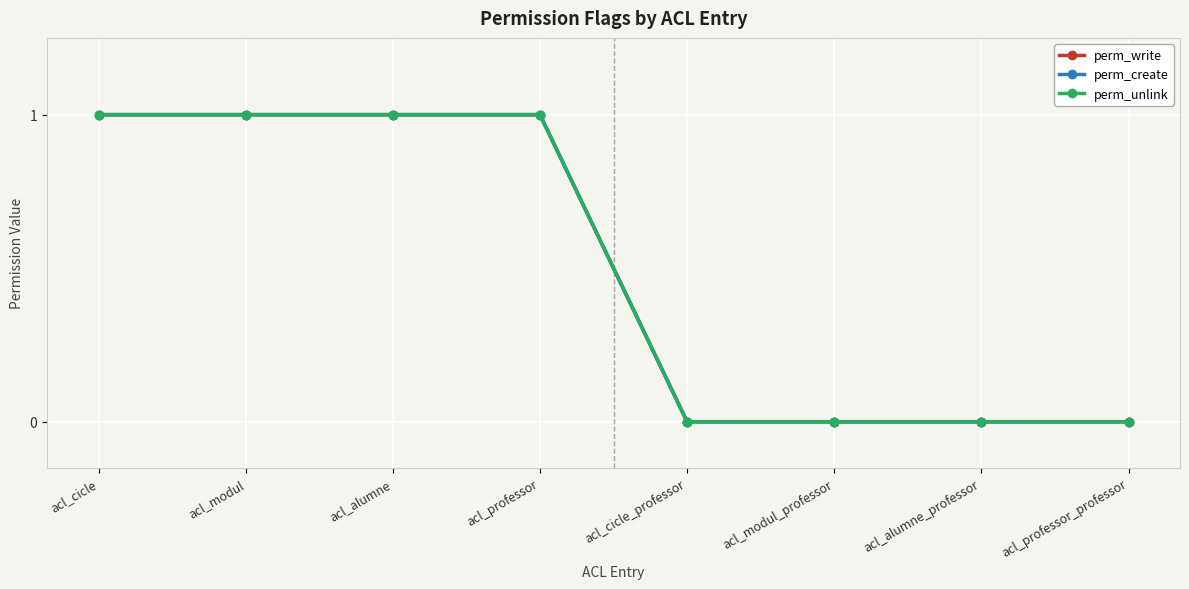

The value of perm_write at acl_professor is 1. True or false?

True